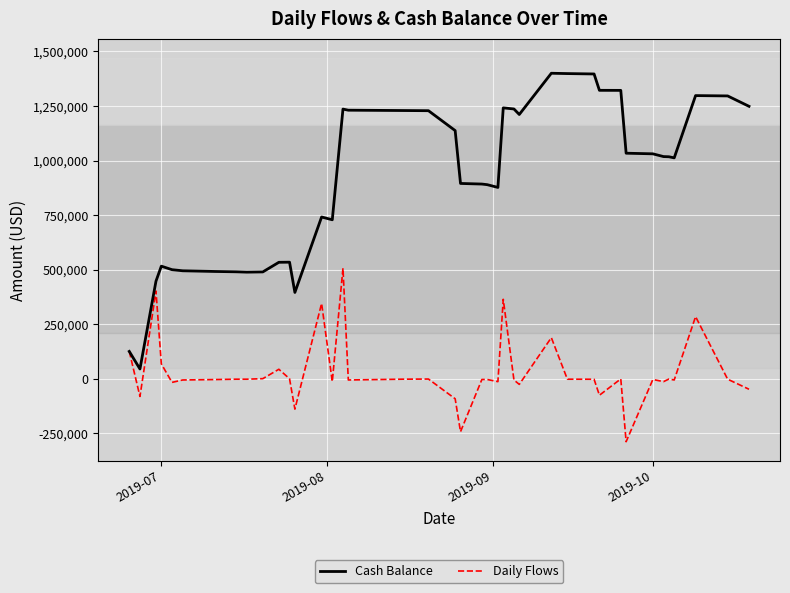

What is the smallest value displayed?

-287867.6